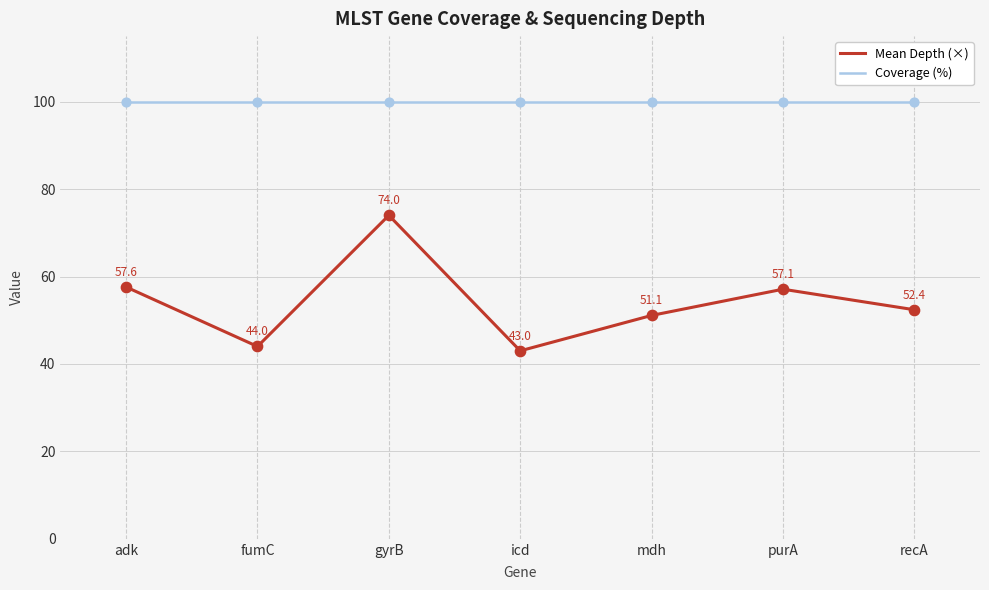

Which series has the widest spread of values?

Mean Depth (×)